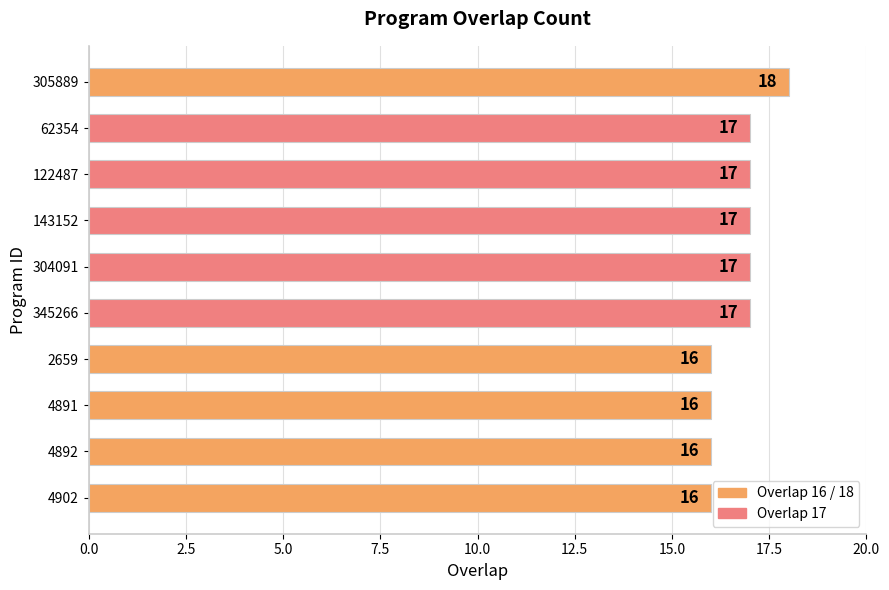

What is the smallest value displayed?

16